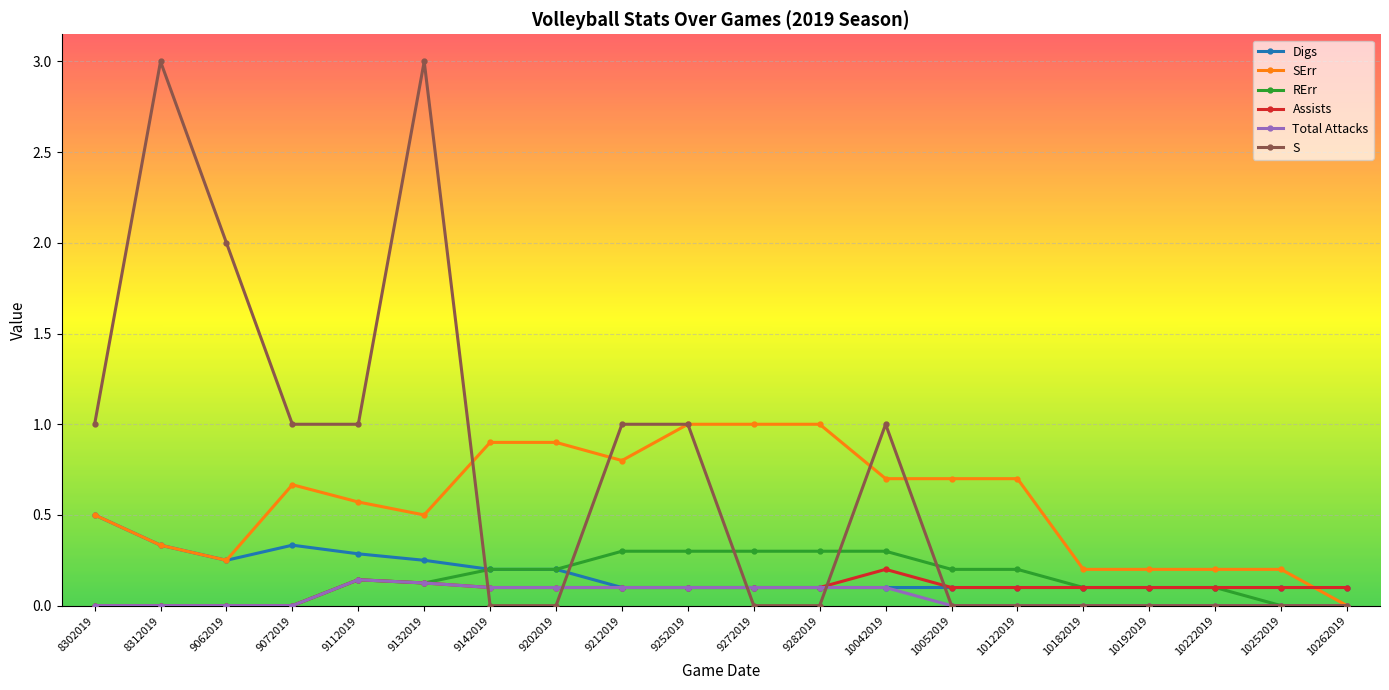

At which category is the sum across all series the highest?

9132019